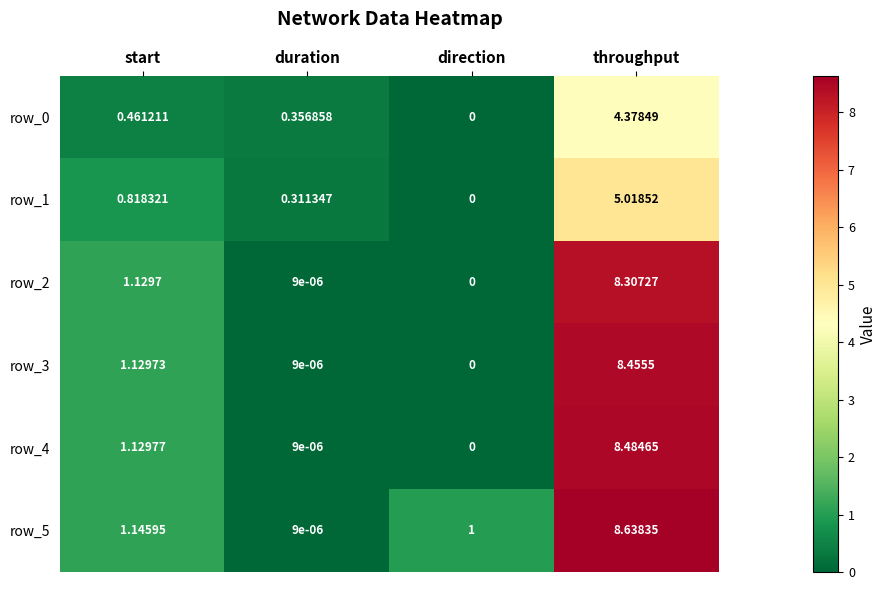

Rank the categories by row_4 value from highest to lowest.

throughput, start, duration, direction